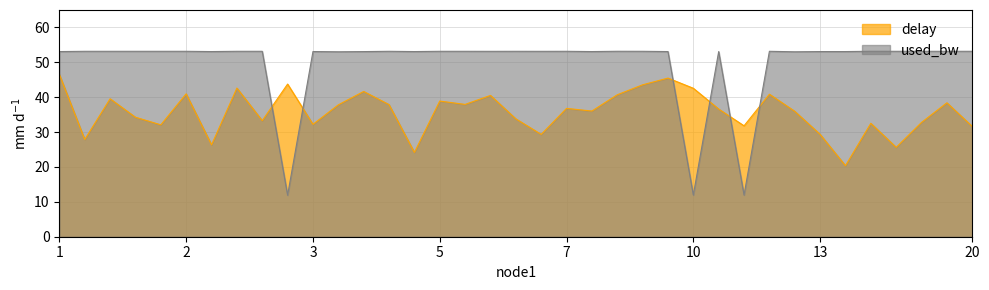

How many lines are shown in the chart?

2